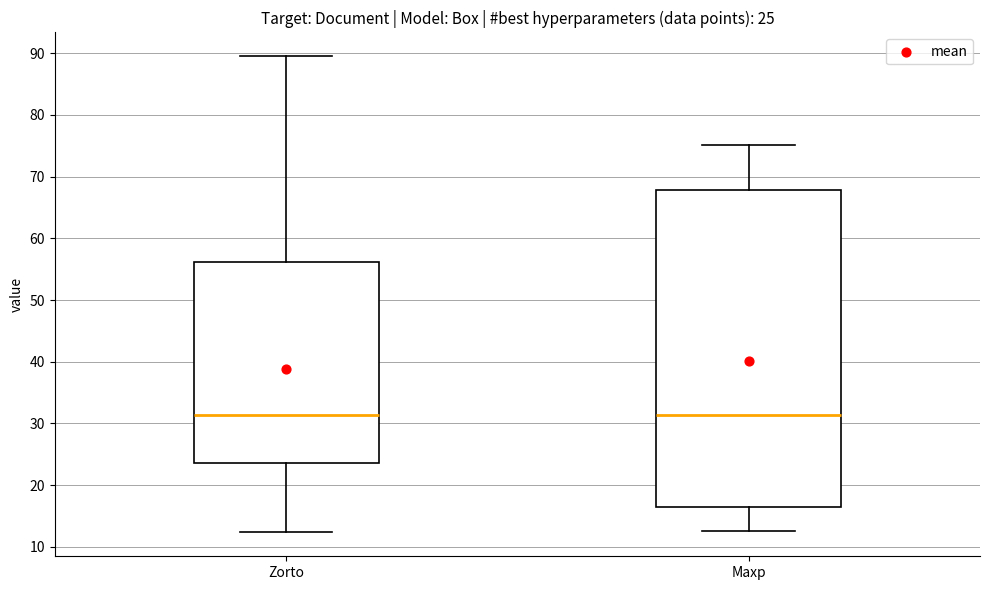

Comparing the boxes themselves (not the whiskers), which one is the tallest?

Maxp